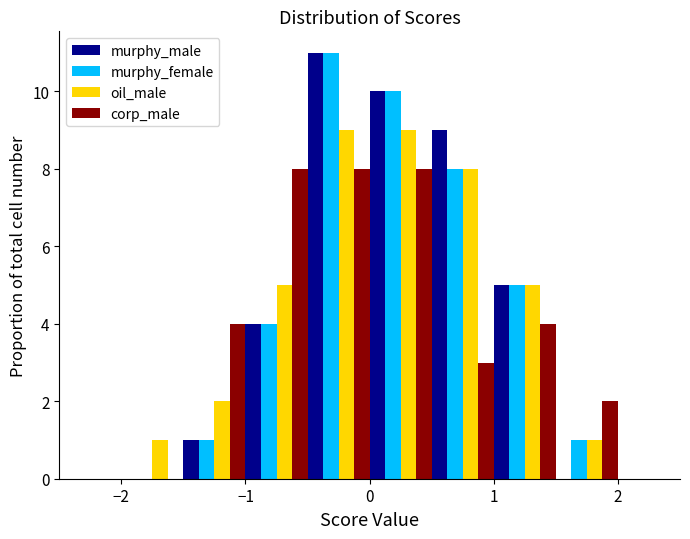

Reading left to right, transcribe this chart: for each range on the x-axis, give the height of each series' bar. The values are not printed on the chart, so give them approximately, as read against the axis.

-2.5 to -2.0: murphy_male=0	murphy_female=0	oil_male=0	corp_male=0
-2.0 to -1.5: murphy_male=0	murphy_female=0	oil_male=1	corp_male=0
-1.5 to -1.0: murphy_male=1	murphy_female=1	oil_male=2	corp_male=4
-1.0 to -0.5: murphy_male=4	murphy_female=4	oil_male=5	corp_male=8
-0.5 to 0.0: murphy_male=11	murphy_female=11	oil_male=9	corp_male=8
0.0 to 0.5: murphy_male=10	murphy_female=10	oil_male=9	corp_male=8
0.5 to 1.0: murphy_male=9	murphy_female=8	oil_male=8	corp_male=3
1.0 to 1.5: murphy_male=5	murphy_female=5	oil_male=5	corp_male=4
1.5 to 2.0: murphy_male=0	murphy_female=1	oil_male=1	corp_male=2
2.0 to 2.5: murphy_male=0	murphy_female=0	oil_male=0	corp_male=0